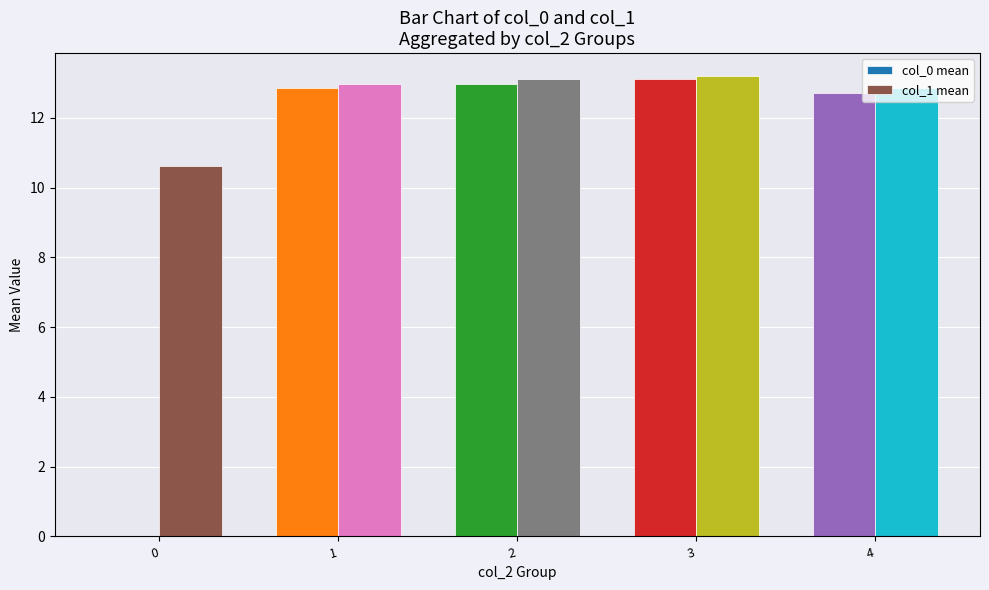

Which series has the largest total across all categories?

col_1 mean